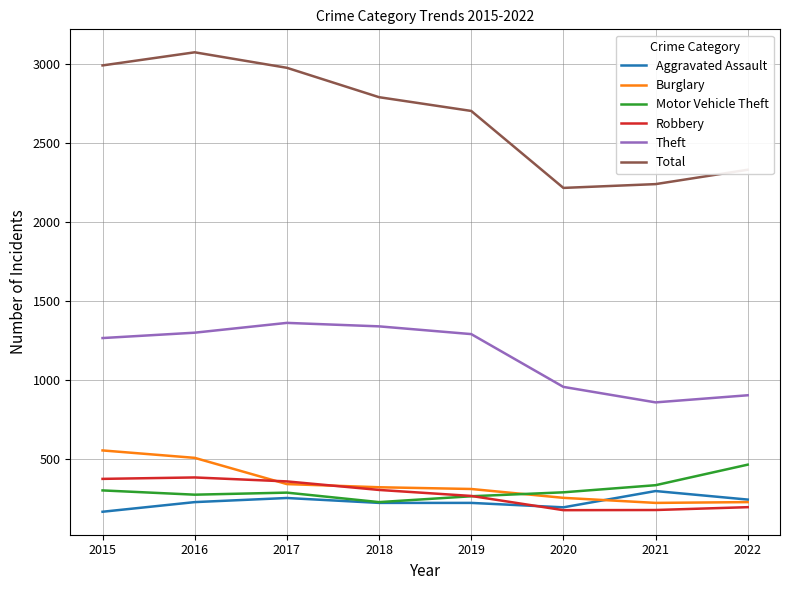

Which series has the largest total across all categories?

Total